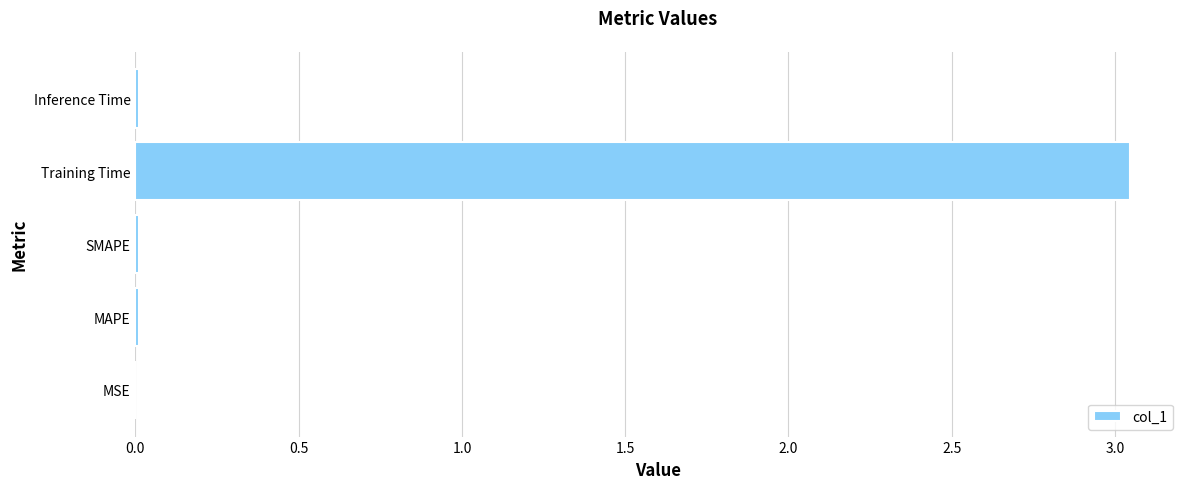

Does the chart contain stacked bars?

No